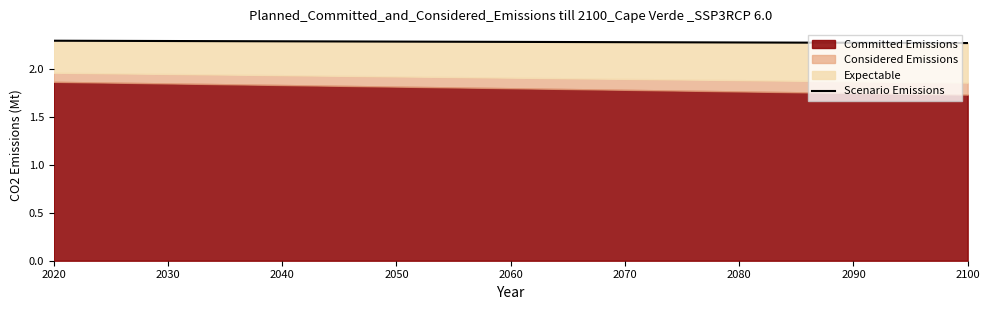

Reading right to left, list all the values displayed in this chart.

2.3	2.3	2.3	2.3	2.3	2.3	2.3	2.3	2.3	2.3	2.3	2.3	2.3	2.3	2.3	2.3	2.3	2.3	2.3	2.3